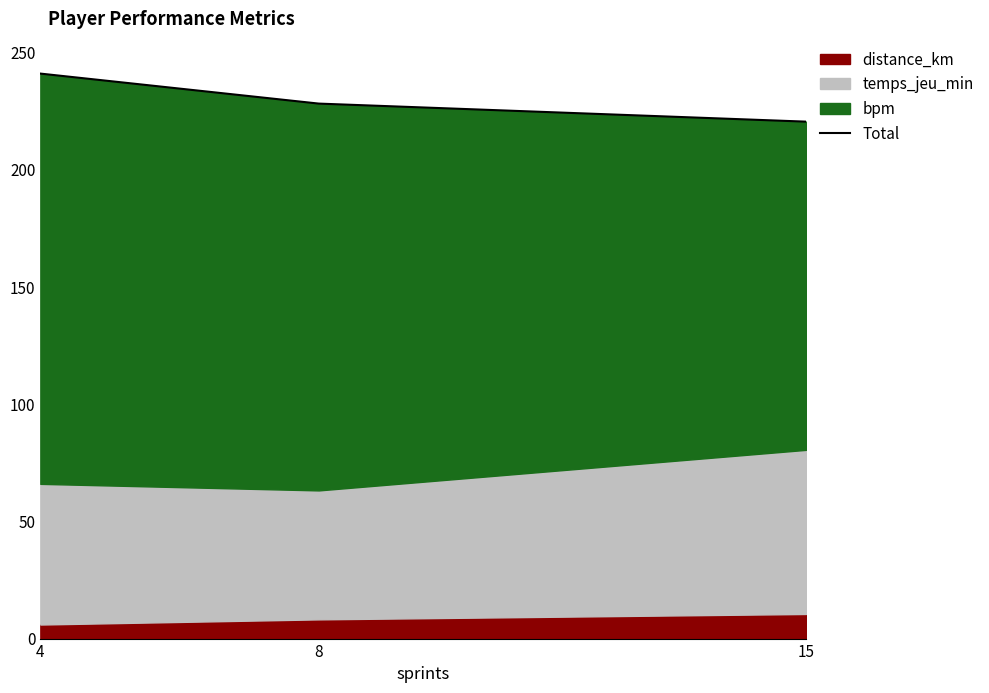

What is the maximum value shown in the chart?

241.0